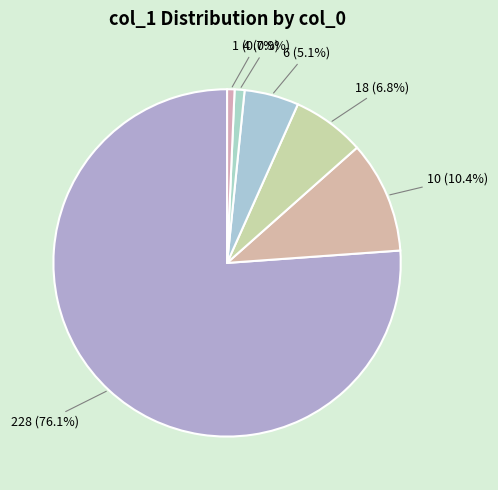

What portion of the pie excludes 1 (0.7%)?

99.3%